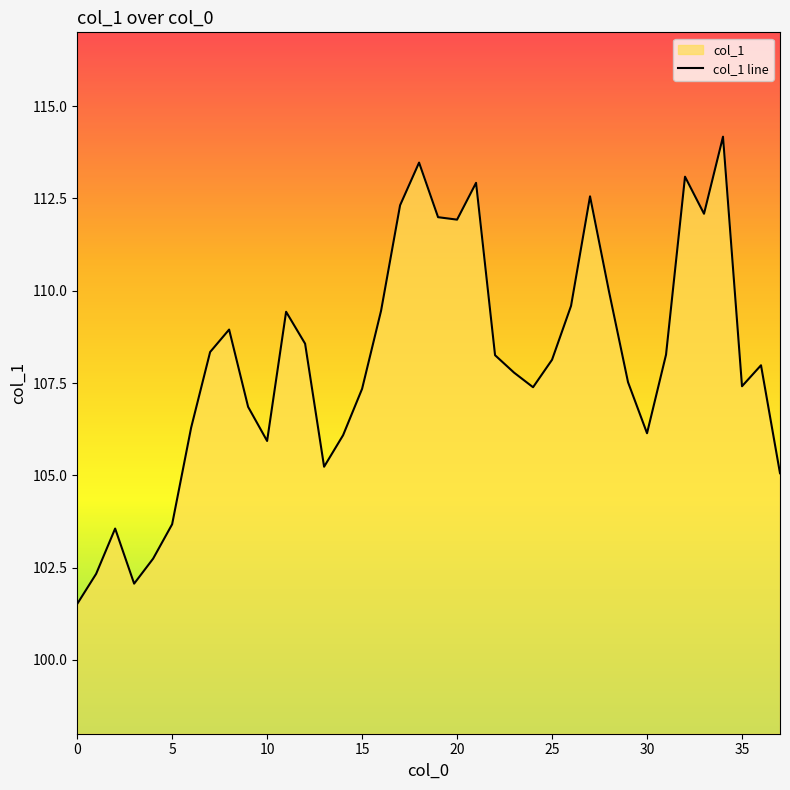

What is the difference between the maximum and minimum values?

12.7